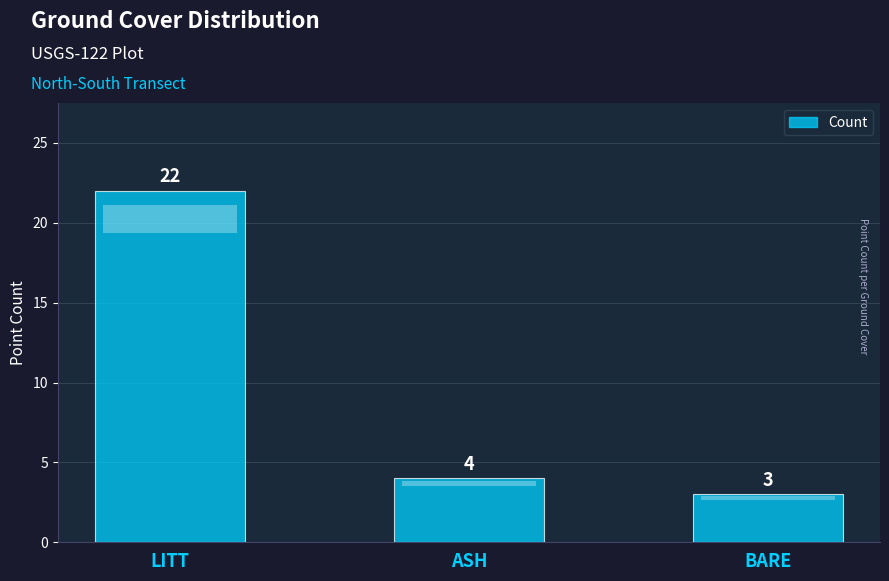

Approximately how many times larger is the value at ASH compared to BARE?

1.3